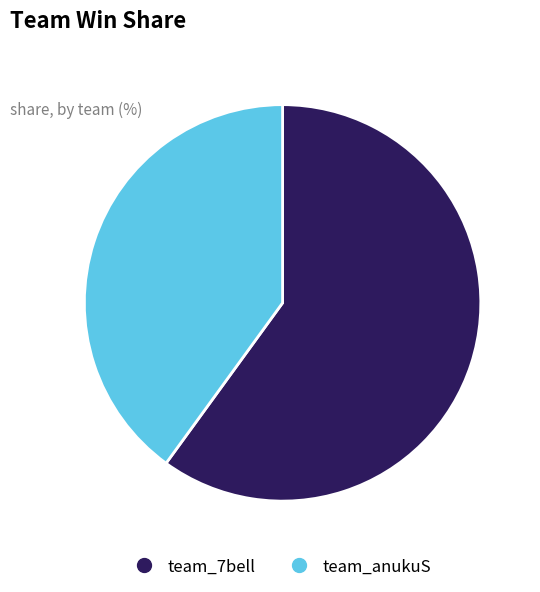

True or false: team_anukuS accounts for 34% of the total.

False